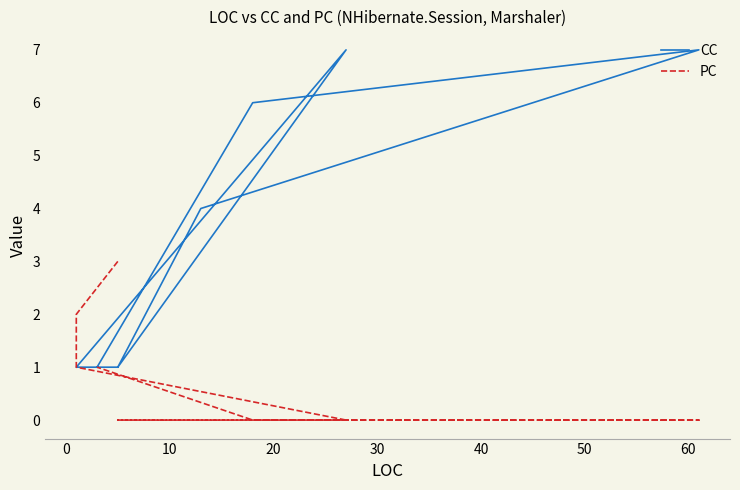

What is the sum of all CC values?

29